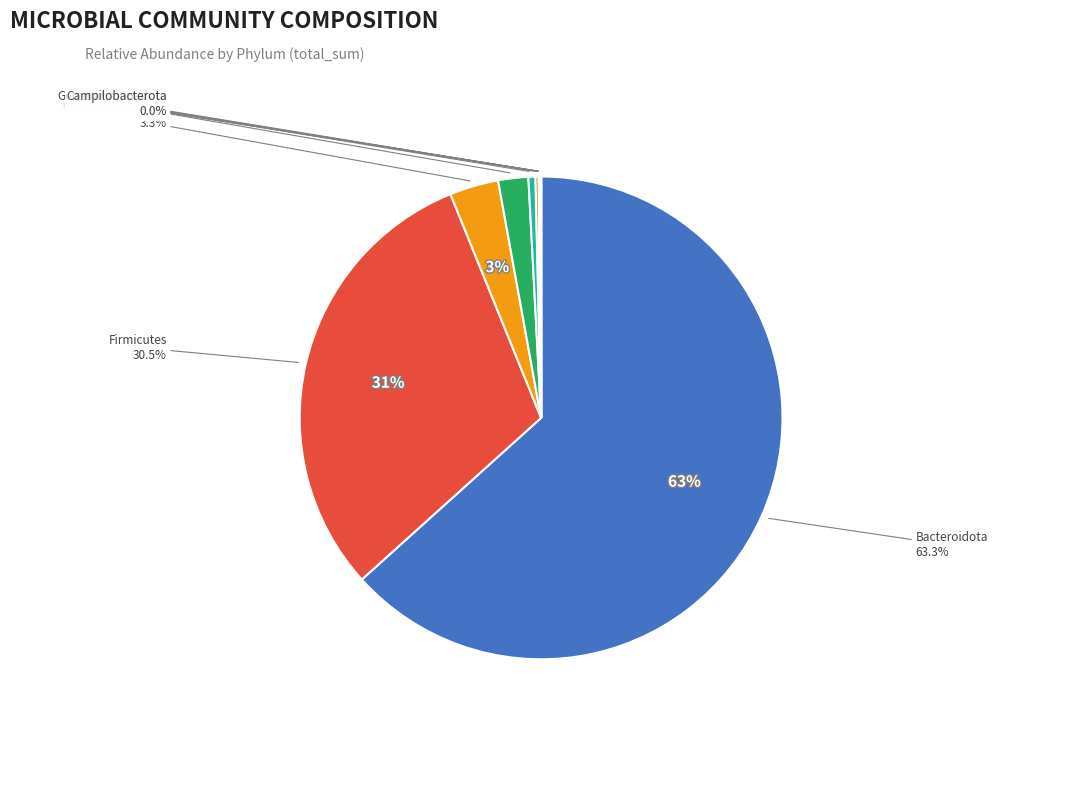

Which slice is the largest?

Bacteroidota